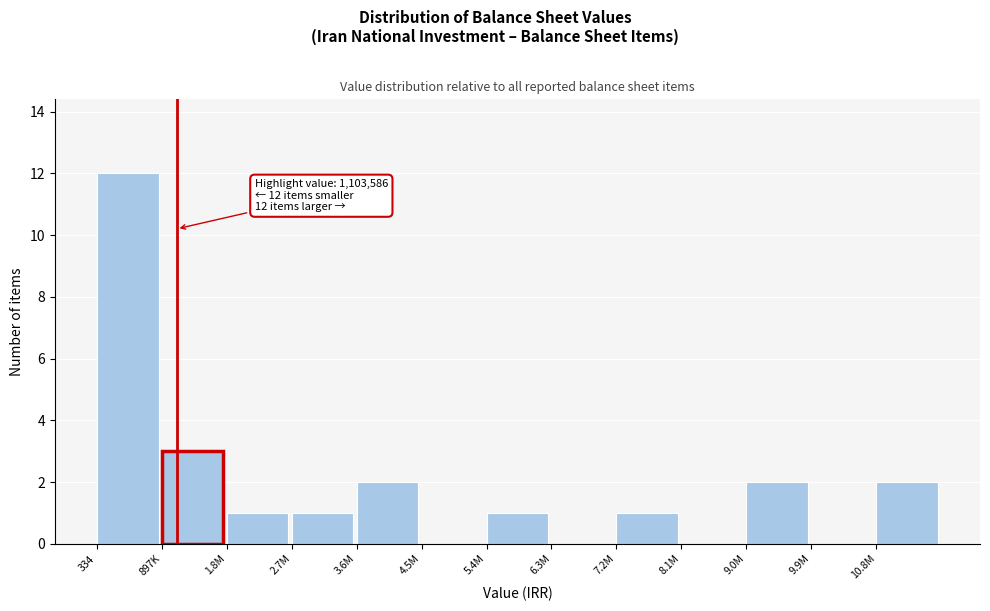

Reading right to left, list all the values displayed in this chart.

10.8M=2	9.9M=0	9.0M=2	8.1M=0	7.2M=1	6.3M=0	5.4M=1	4.5M=0	3.6M=2	2.7M=1	1.8M=1	897K=3	334=12